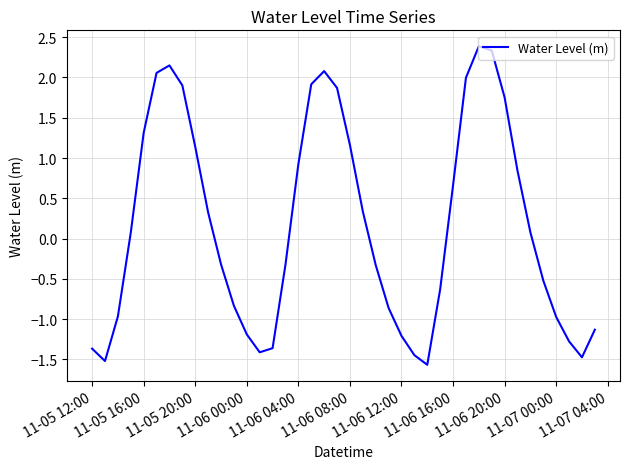

What is the minimum value shown in the chart?

-1.6